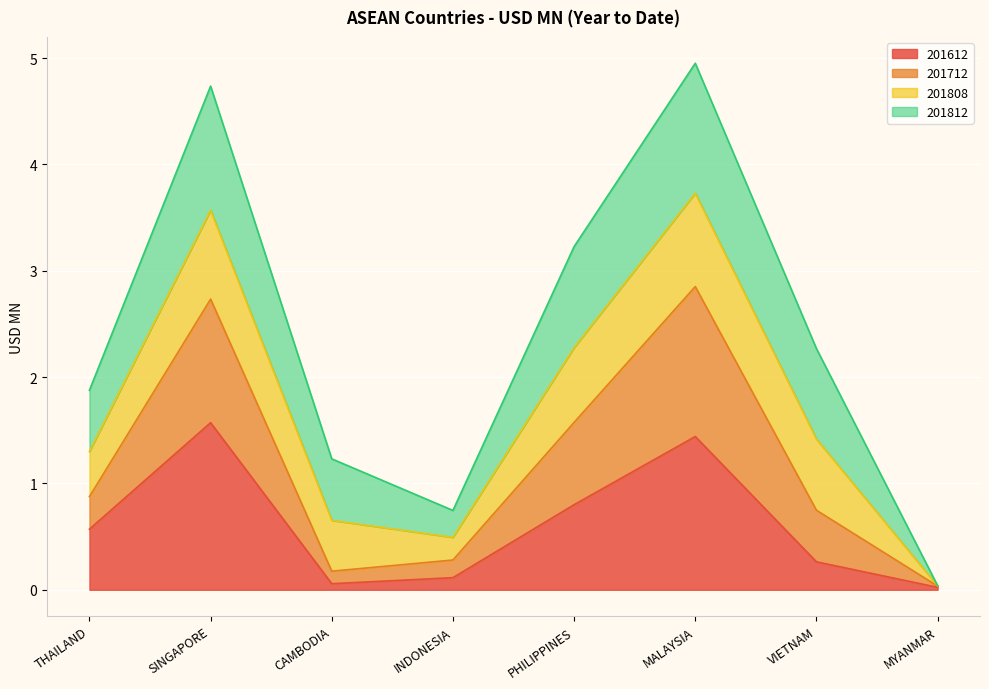

Between SINGAPORE and MYANMAR, which is larger?

SINGAPORE